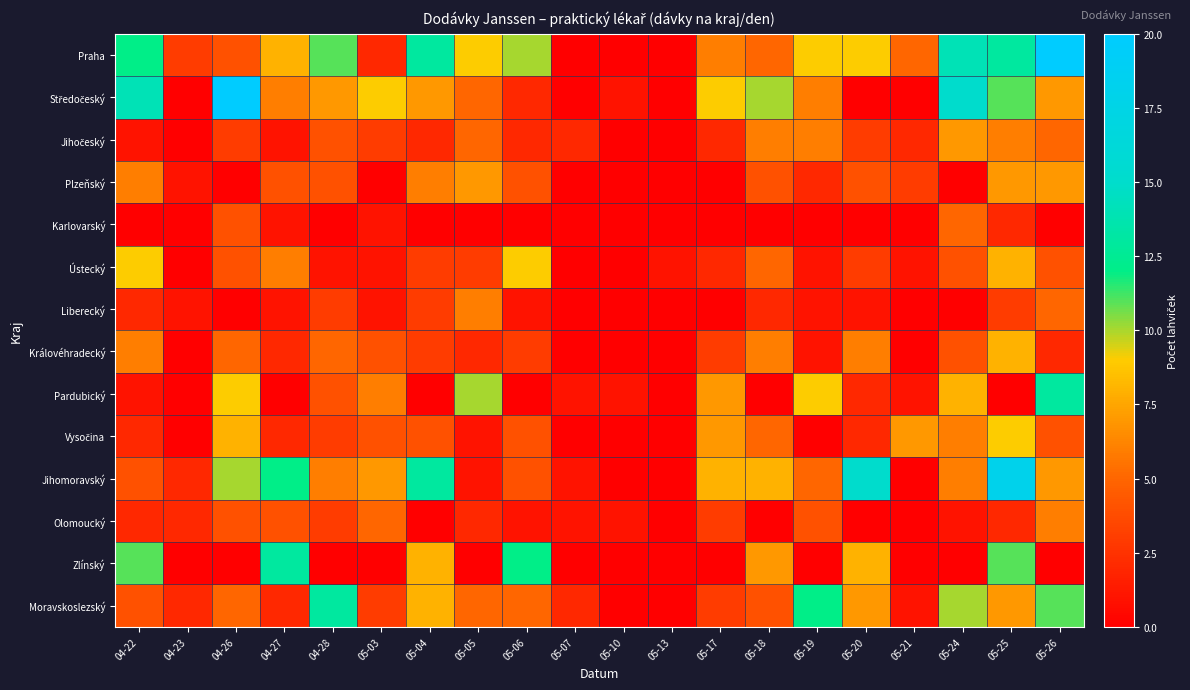

List the series in order of their peak value, lowest first.

Karlovarský, Liberecký, Olomoucký, Jihočeský, Plzeňský, Královéhradecký, Ústecký, Vysočina, Pardubický, Zlínský, Moravskoslezský, Jihomoravský, Praha, Středočeský